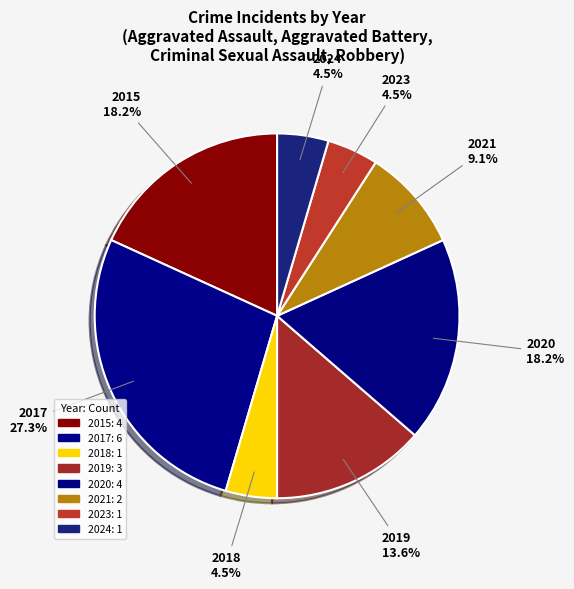

To the nearest percent, what portion does 2019 represent?

14%